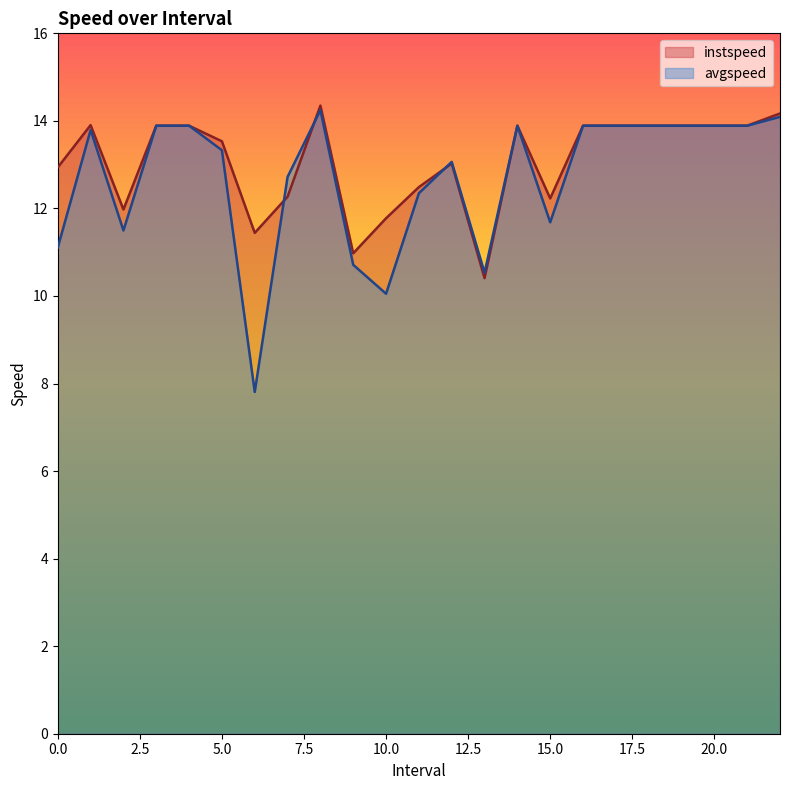

Where is the first local maximum for instspeed?

1.0